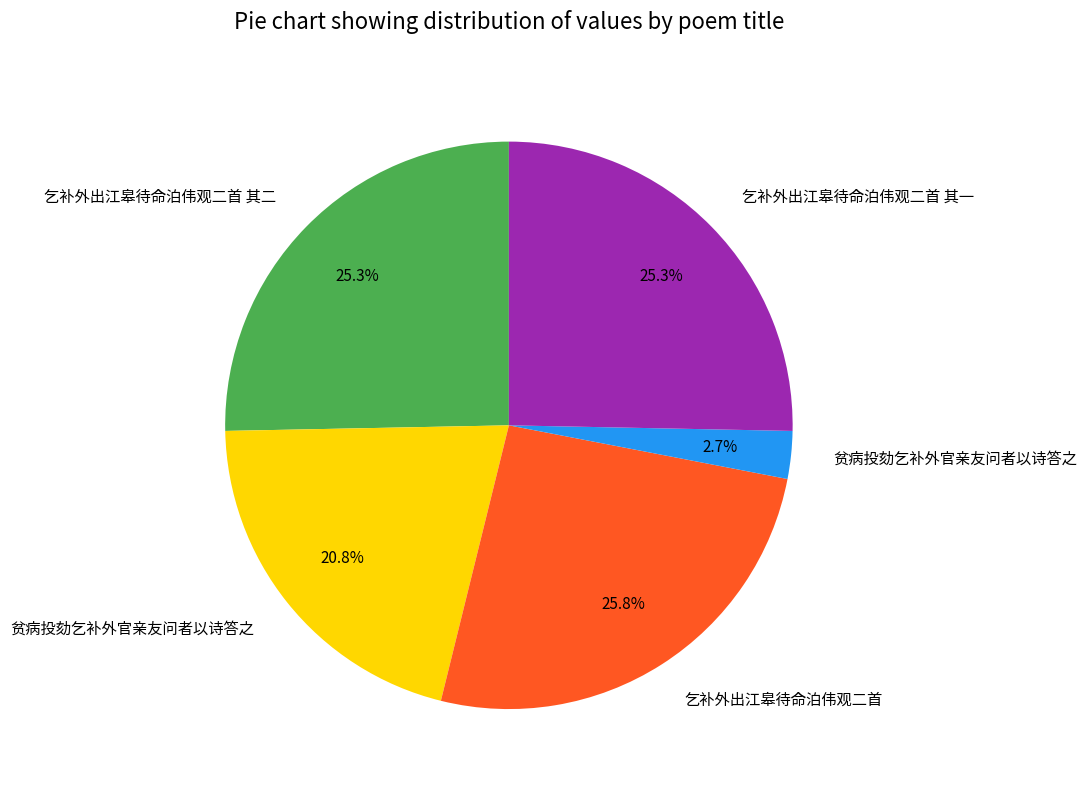

Is there a majority slice in this chart?

No